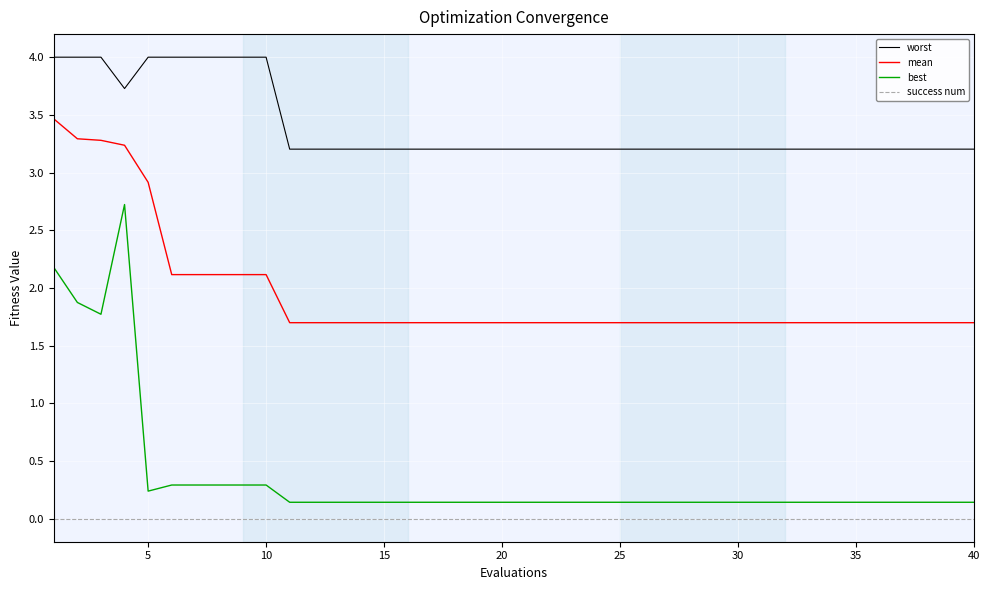

Which series has the widest spread of values?

best